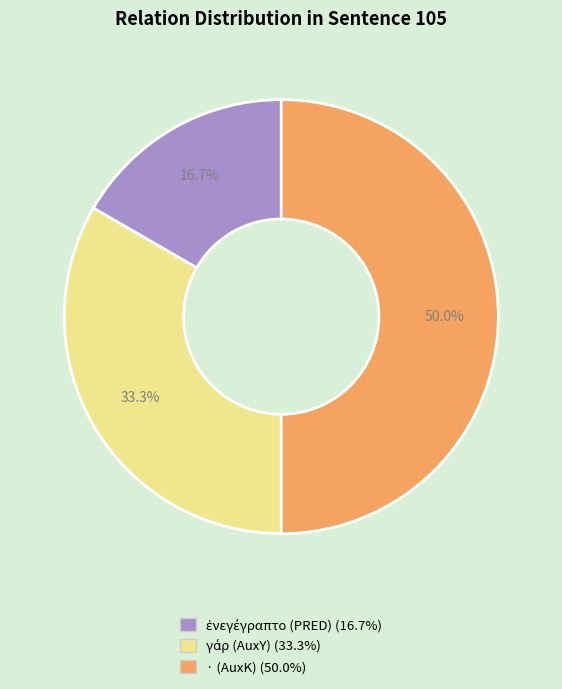

What is the largest slice in the pie chart?

· (AuxK)